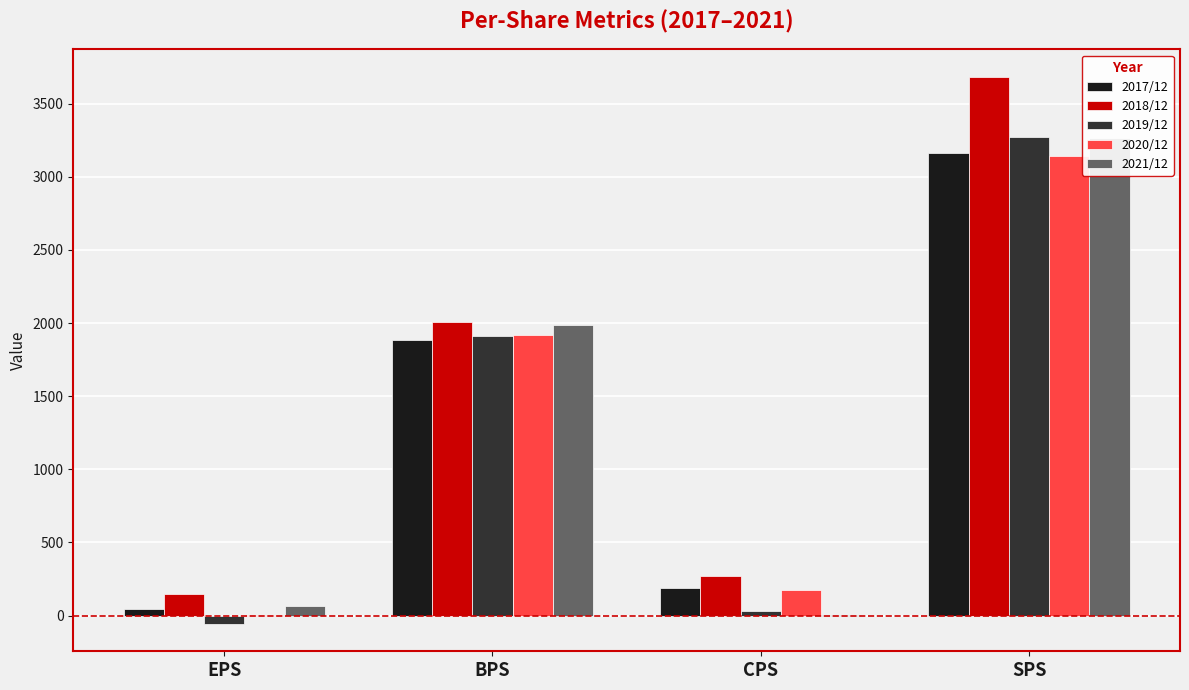

Between BPS and SPS, which is larger?

SPS